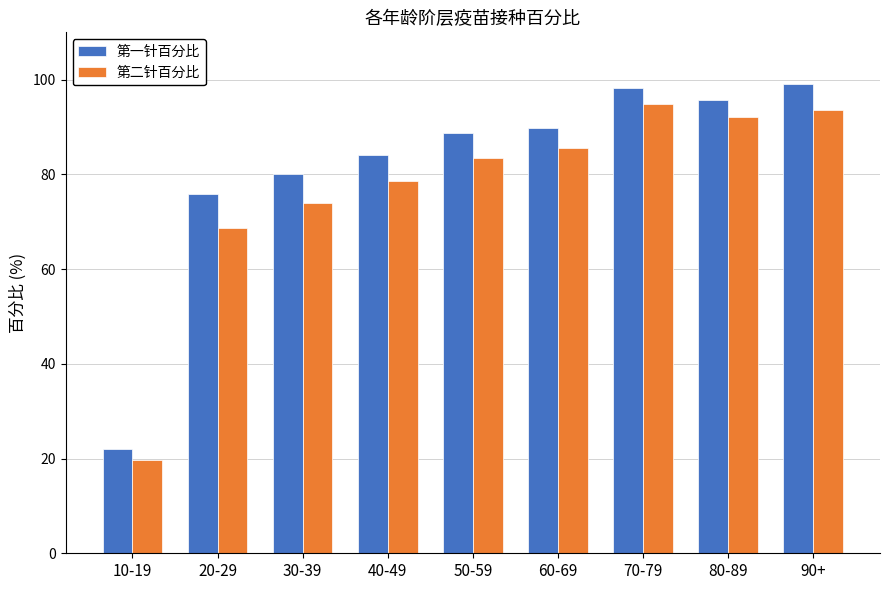

What is the average value of the 第二针百分比 series?

76.7